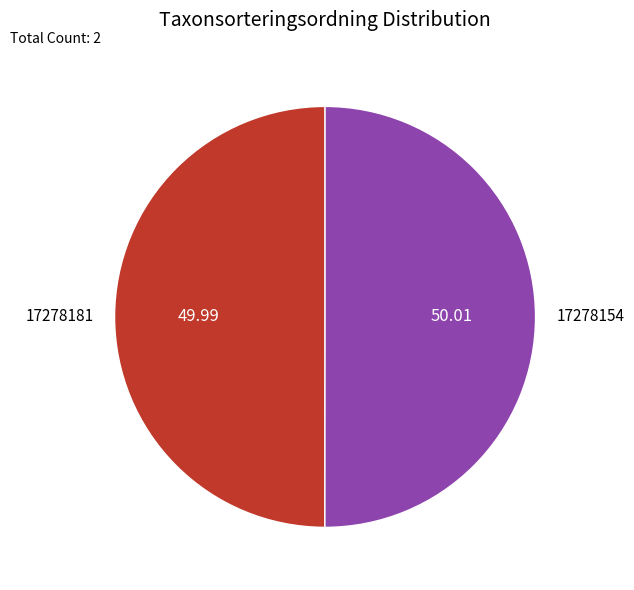

Combined, do 17278181 and 17278154 account for over 50%?

Yes